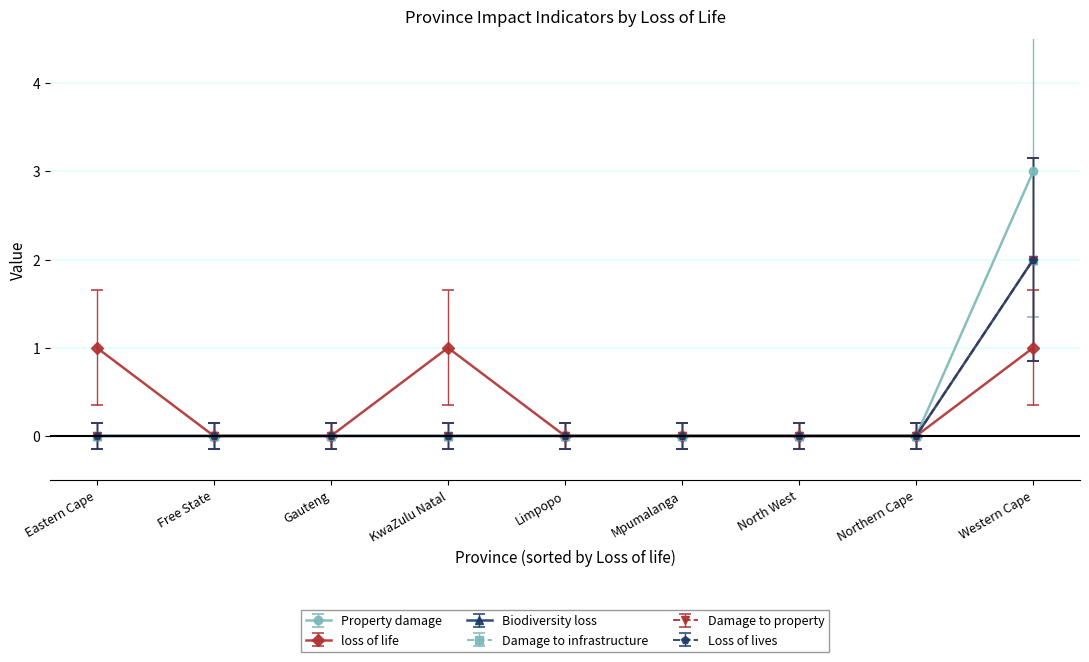

What is the maximum value for Property damage?

3